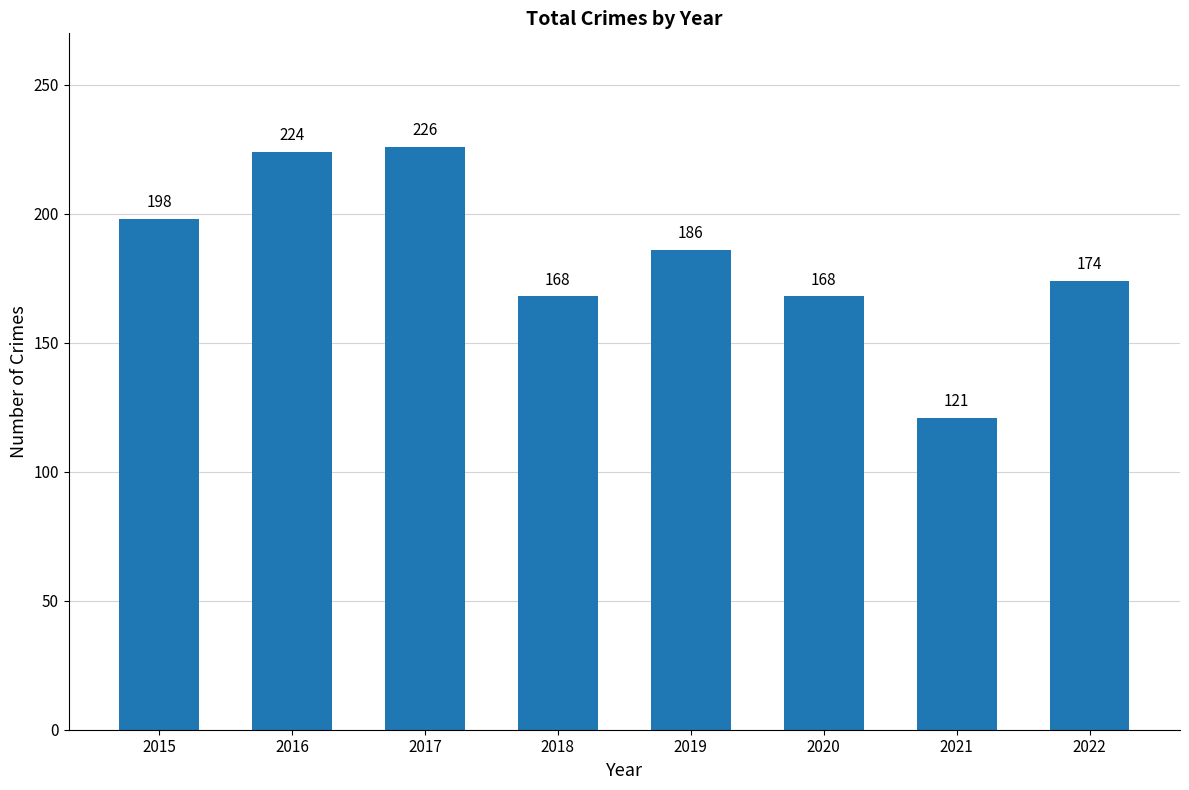

True or false: the data shows 226 at 2017.

True